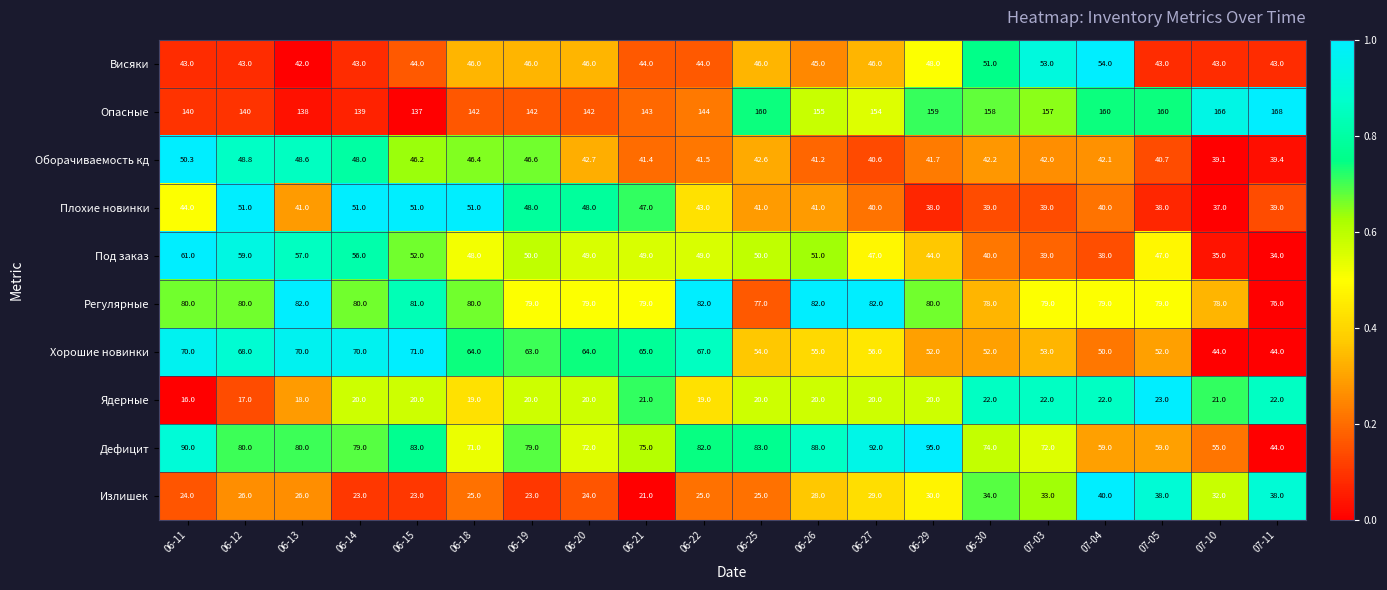

Rank the series at 06-29 from highest to lowest value.

Опасные, Дефицит, Регулярные, Хорошие новинки, Висяки, Под заказ, Оборачиваемость кд, Плохие новинки, Излишек, Ядерные